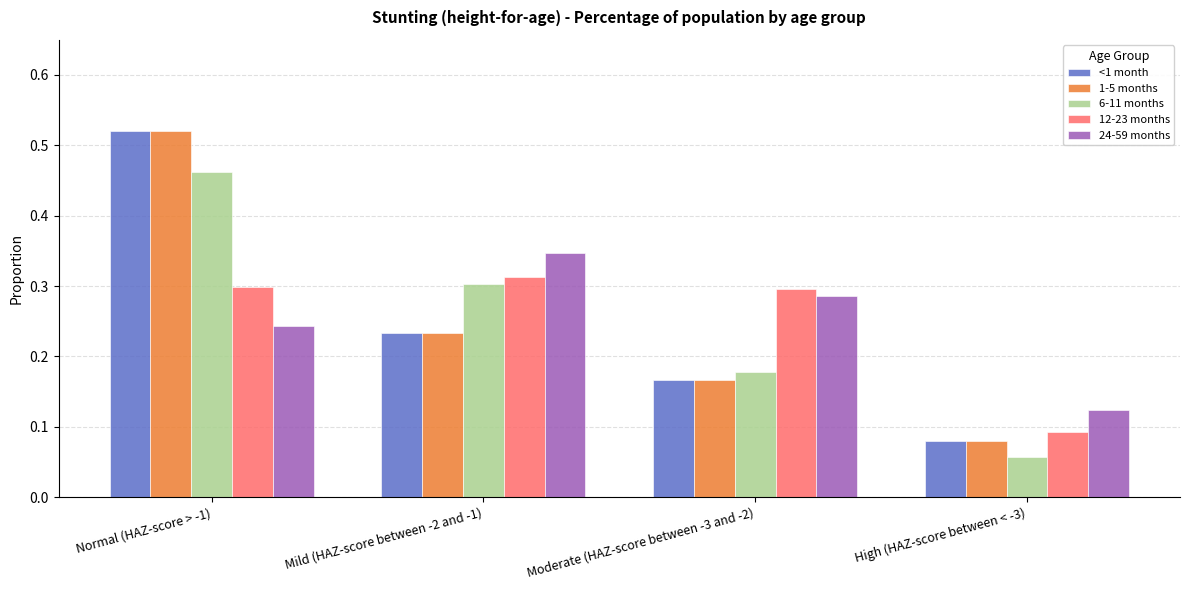

Where is <1 month nearest to the value 0?

High (HAZ-score between < -3)